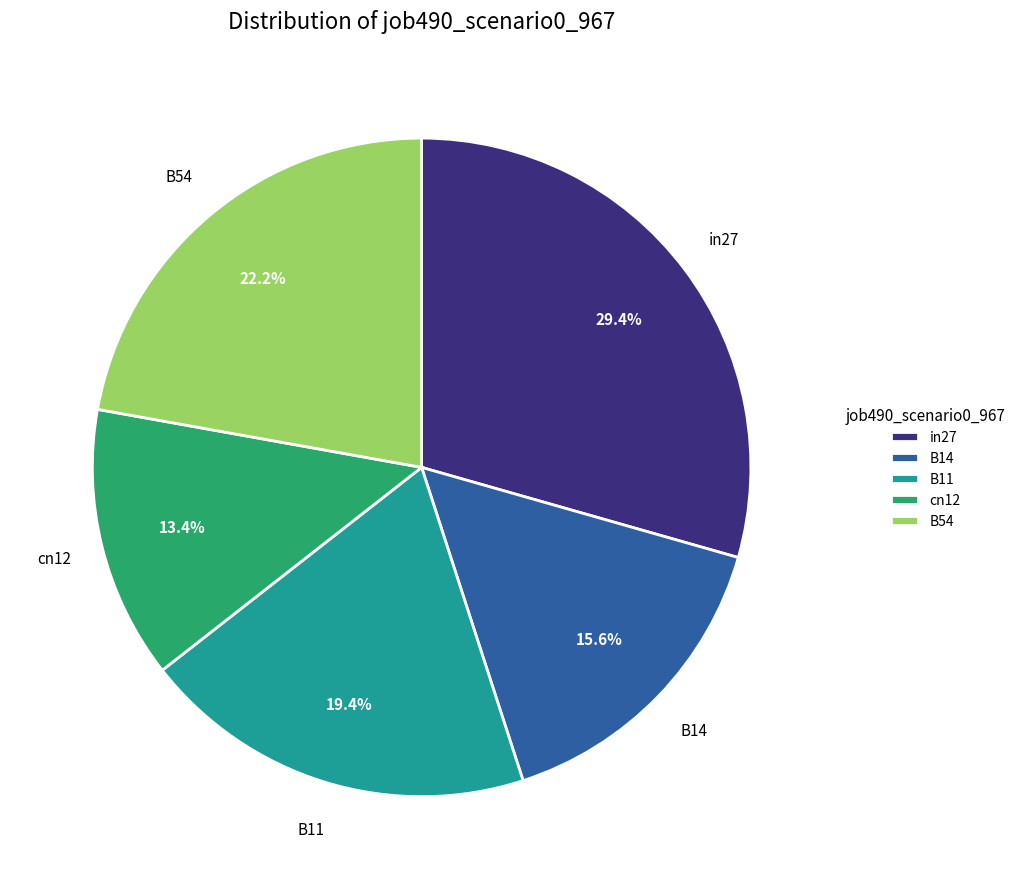

Between in27 and B11, which is larger?

in27